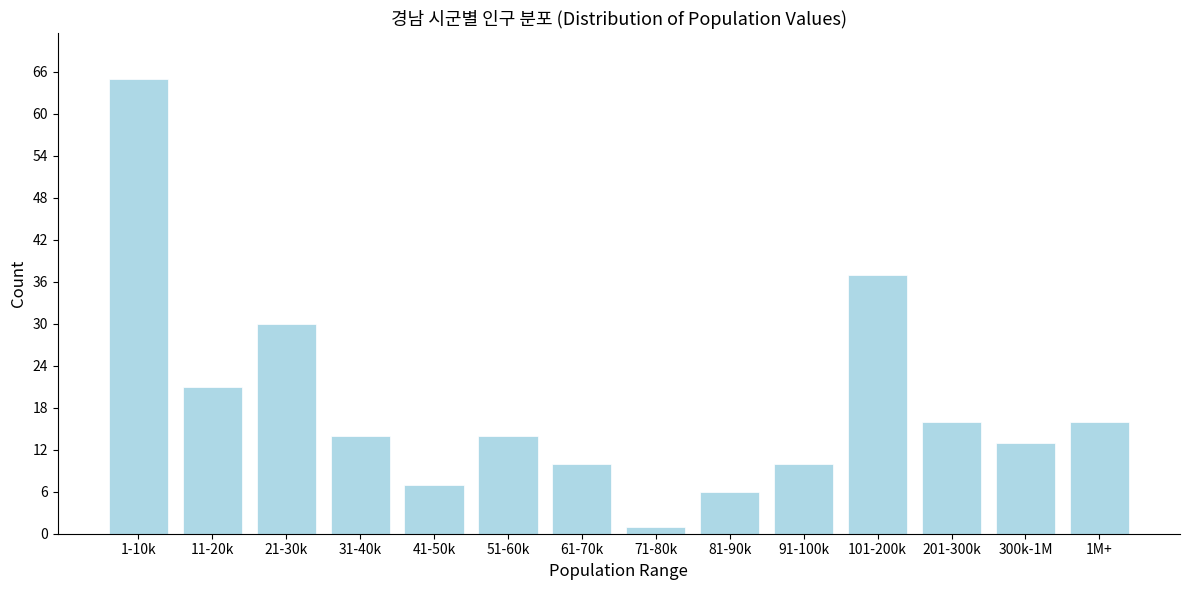

Reading left to right, extract all data points from this chart.

65	21	30	14	7	14	10	1	6	10	37	16	13	16